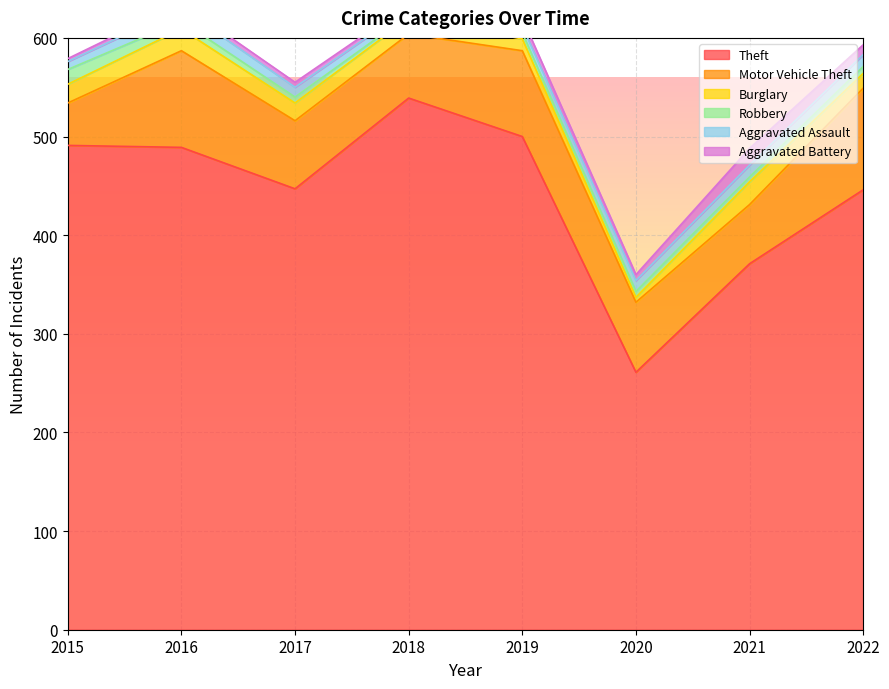

What is the difference between the second highest and minimum values in the Aggravated Battery series?

7